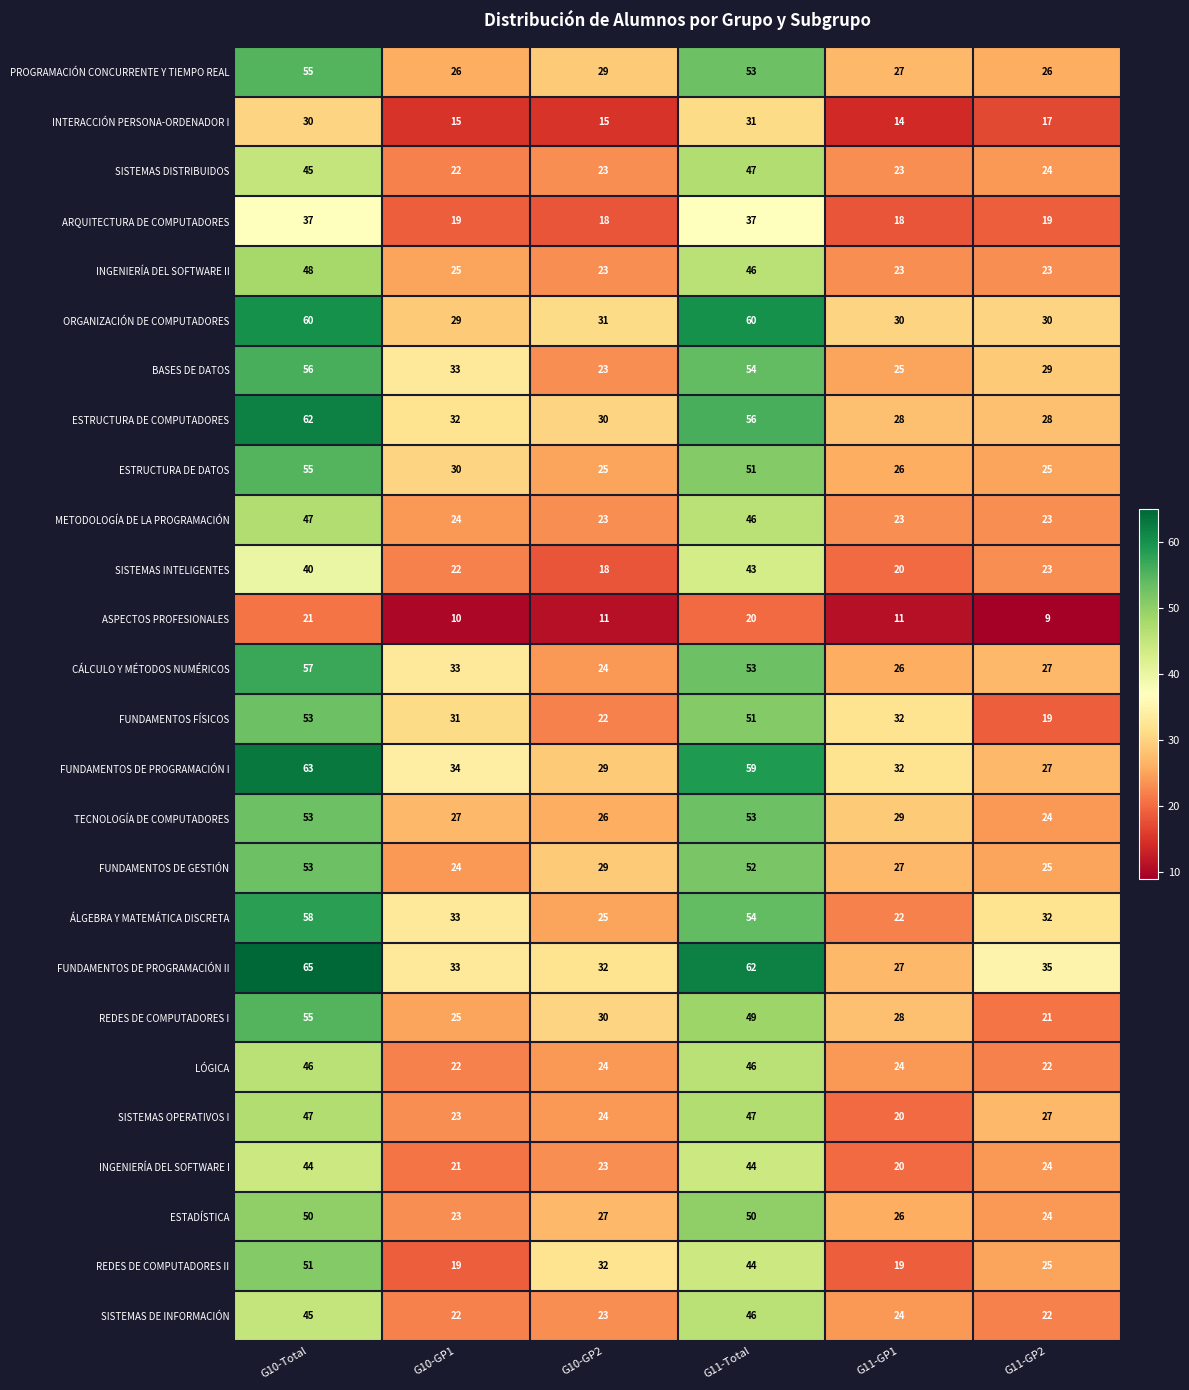

What is the difference between the second highest and minimum values in the LÓGICA series?

24